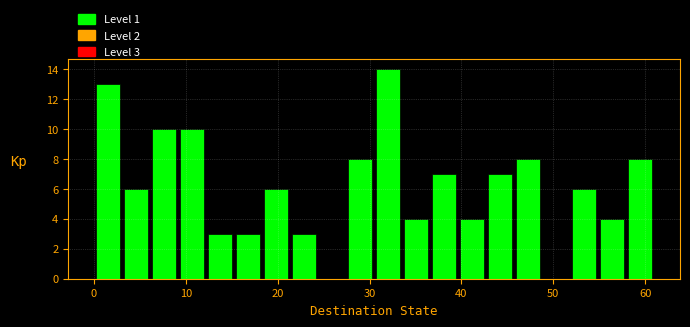

Around what value on the x-axis is the tallest bar? Give the approximate position of its centre, as read against the axis.

32